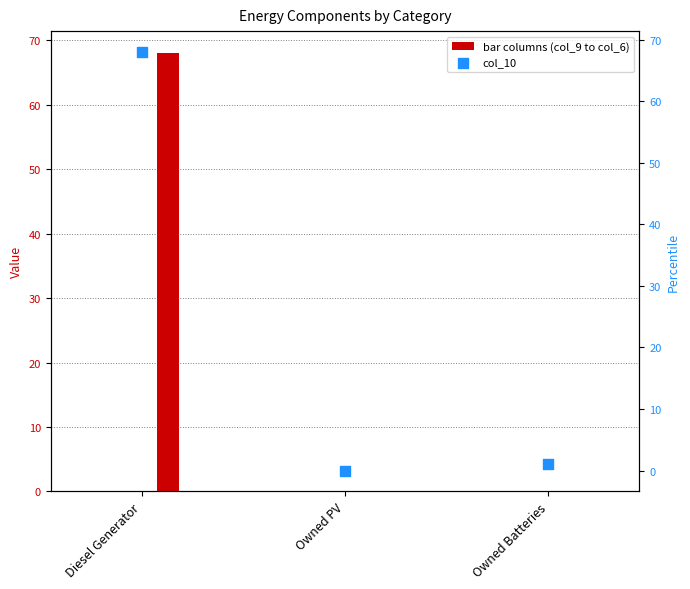

Is the value of col_5 at Owned Batteries greater than the value of col_11 at Owned PV?

No